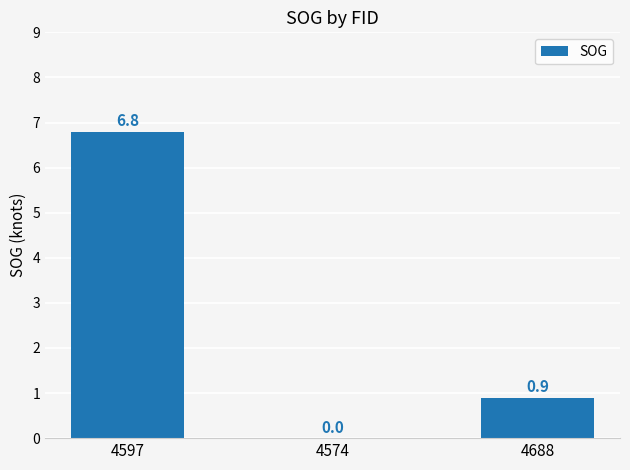

At which label is the value closest to 3?

4688